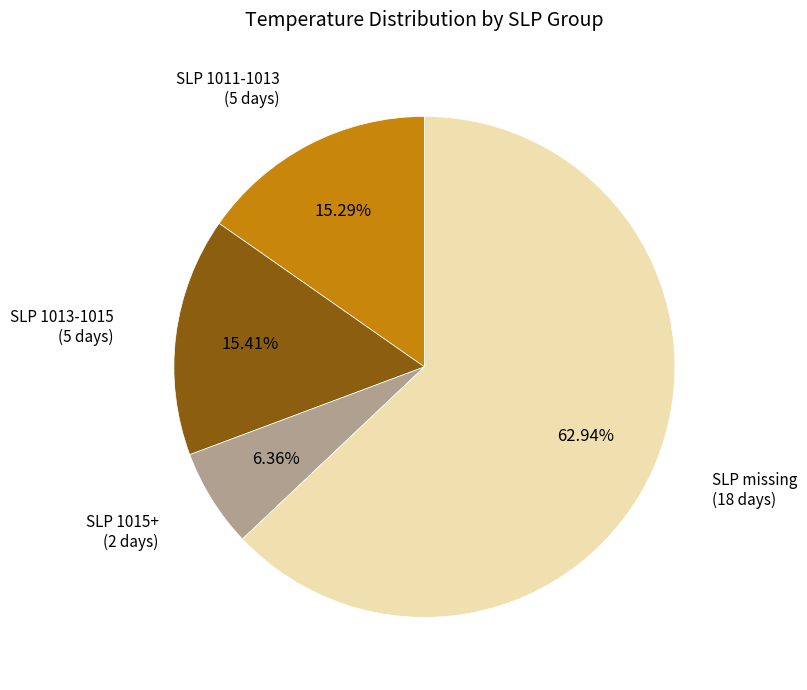

Does any single category account for the majority?

Yes